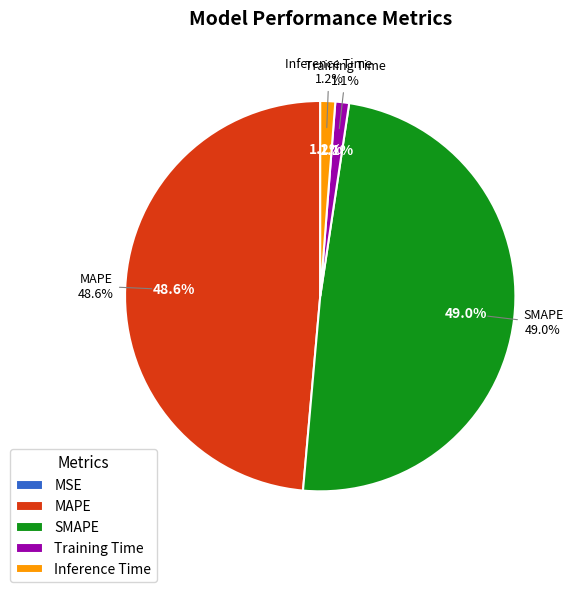

Count the number of slices in the pie.

5